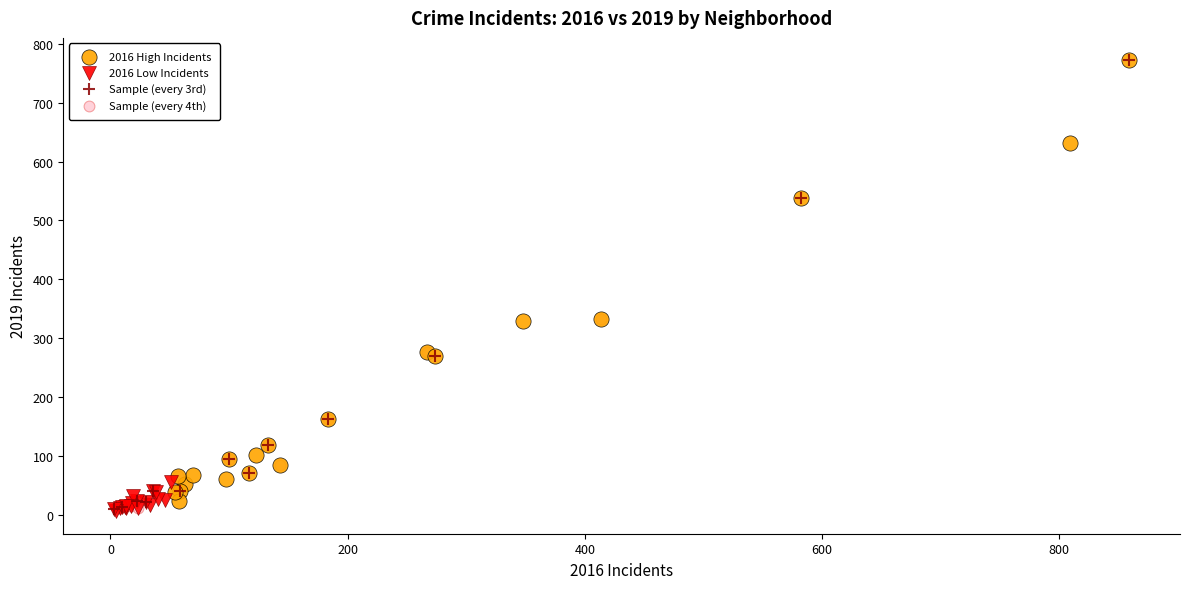

What are all the series names shown in the legend?

2016 High Incidents, 2016 Low Incidents, Sample (every 3rd), Sample (every 4th)